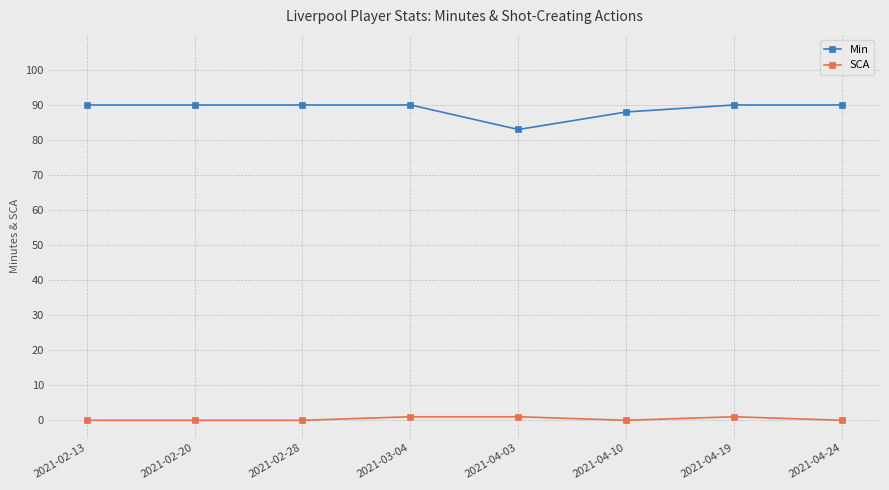

True or false: Min and SCA intersect in this chart.

False